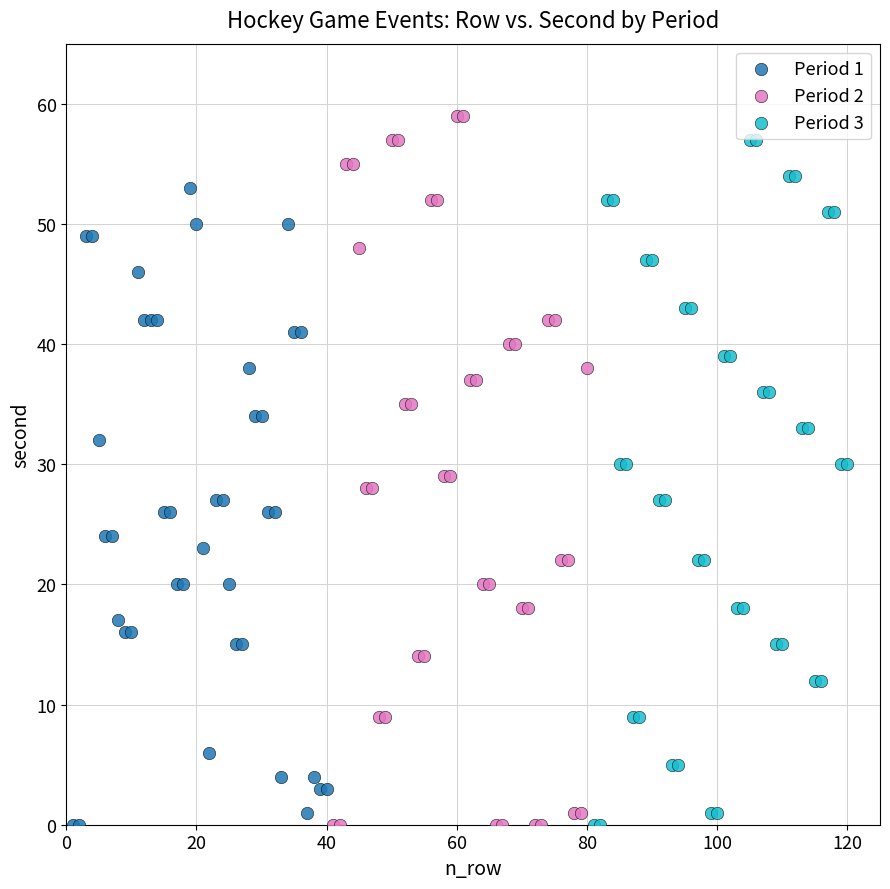

Which series has the widest spread of Y values?

Period 2